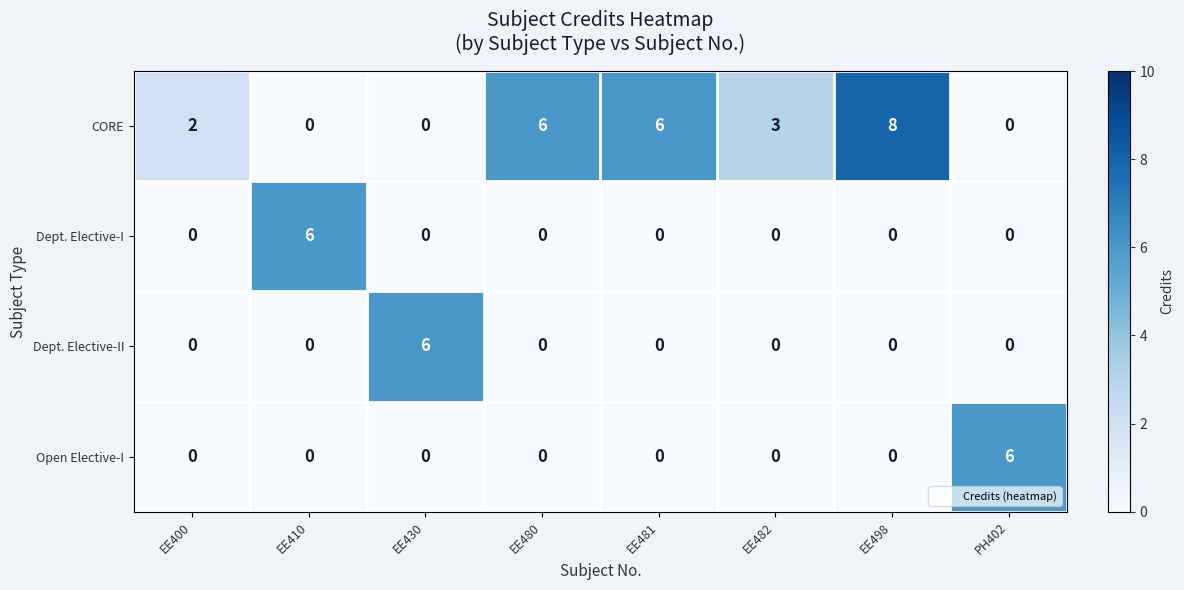

What is the maximum value shown in the chart?

8